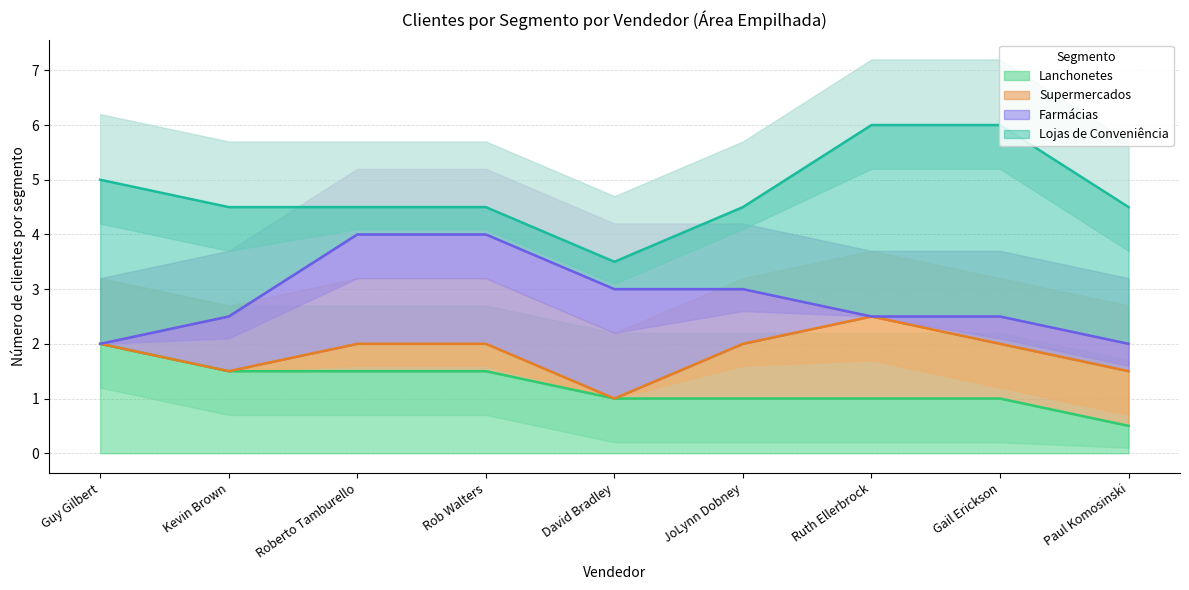

How many distinct data groups are displayed?

4